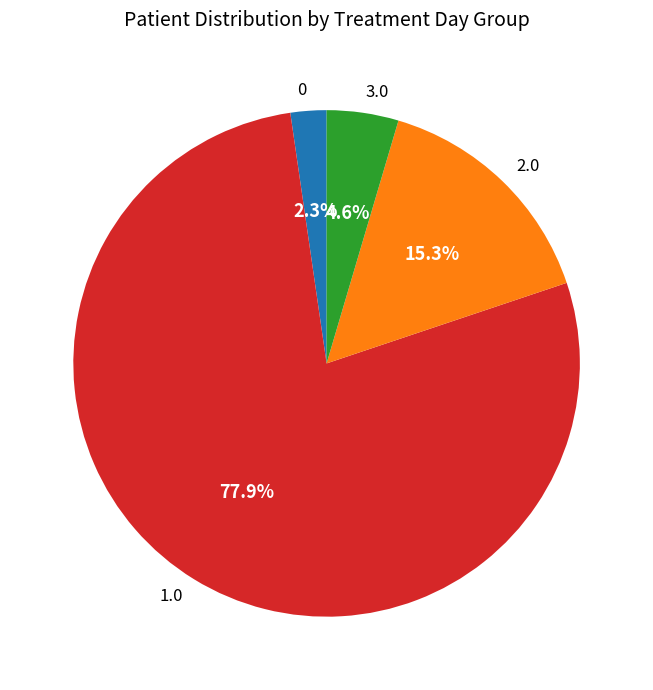

What is the total percentage of 3.0 and 0?

6.9%